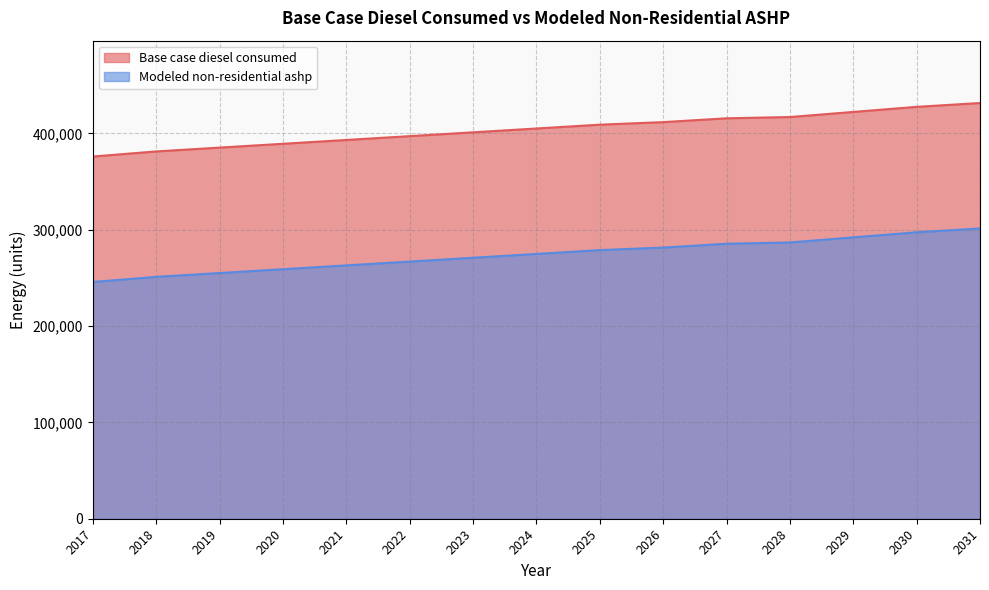

What is the average value of the Base case diesel consumed series?

404181.5